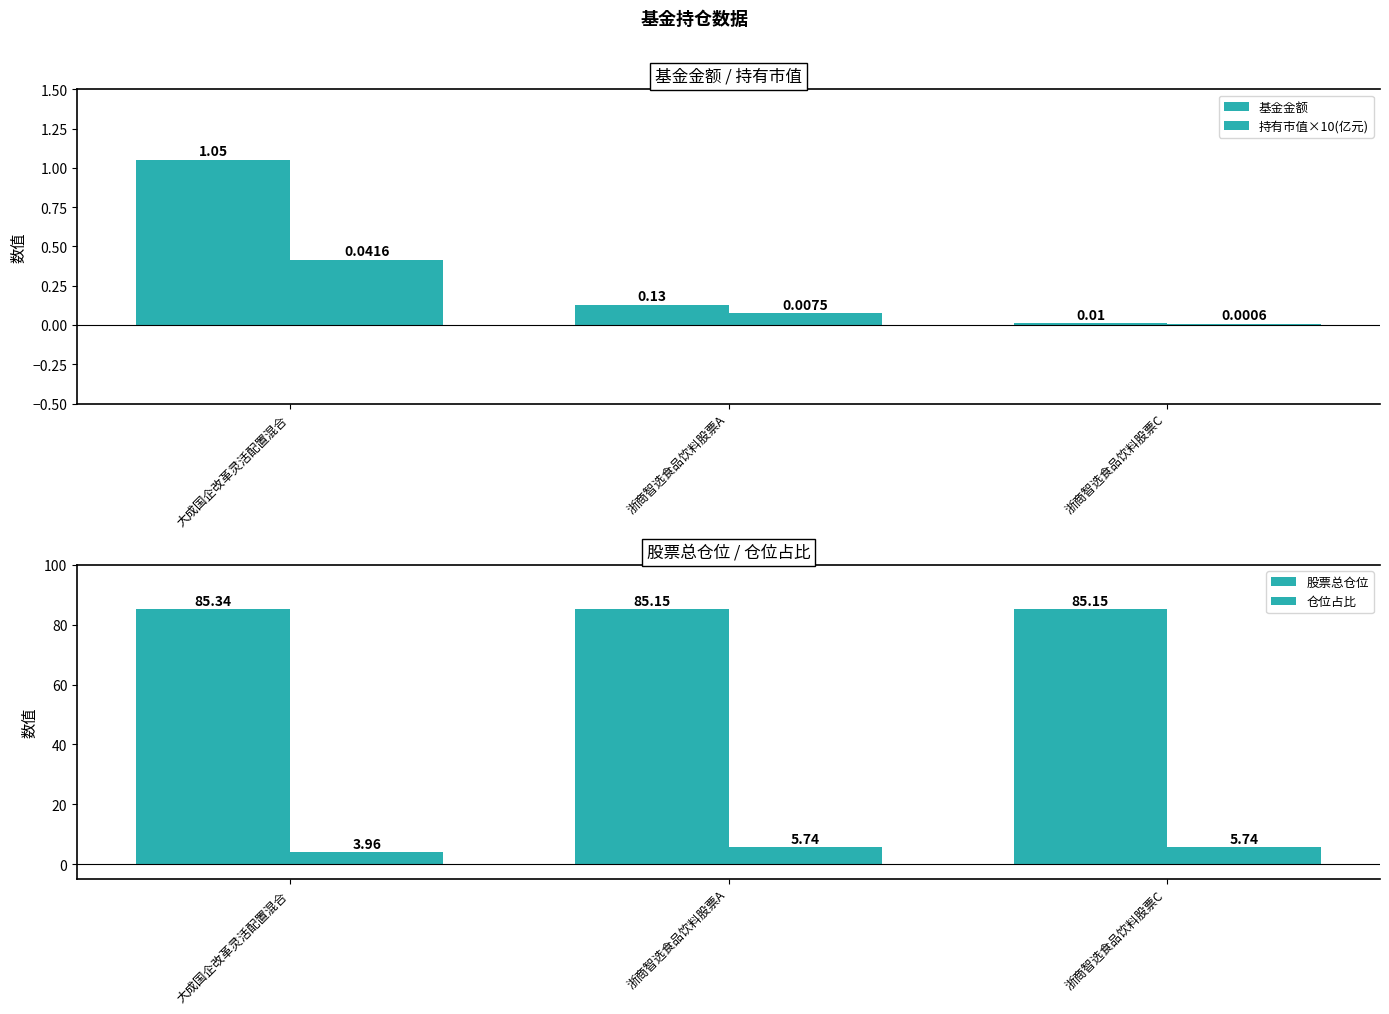

Is the value of 股票总仓位 at 浙商智选食品饮料股票C greater than the value of 持有市值×10(亿元) at 大成国企改革灵活配置混合?

Yes